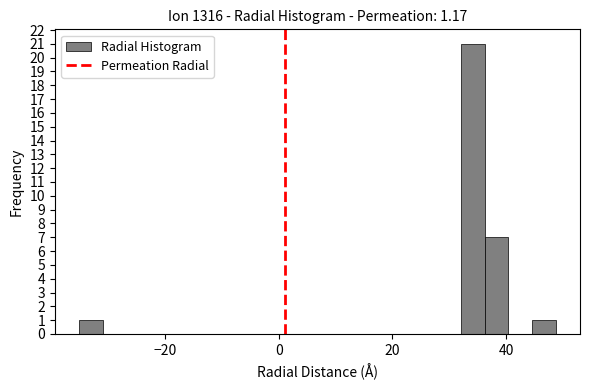

Read against the x-axis, roughly where is the centre of the tallest bar?

34